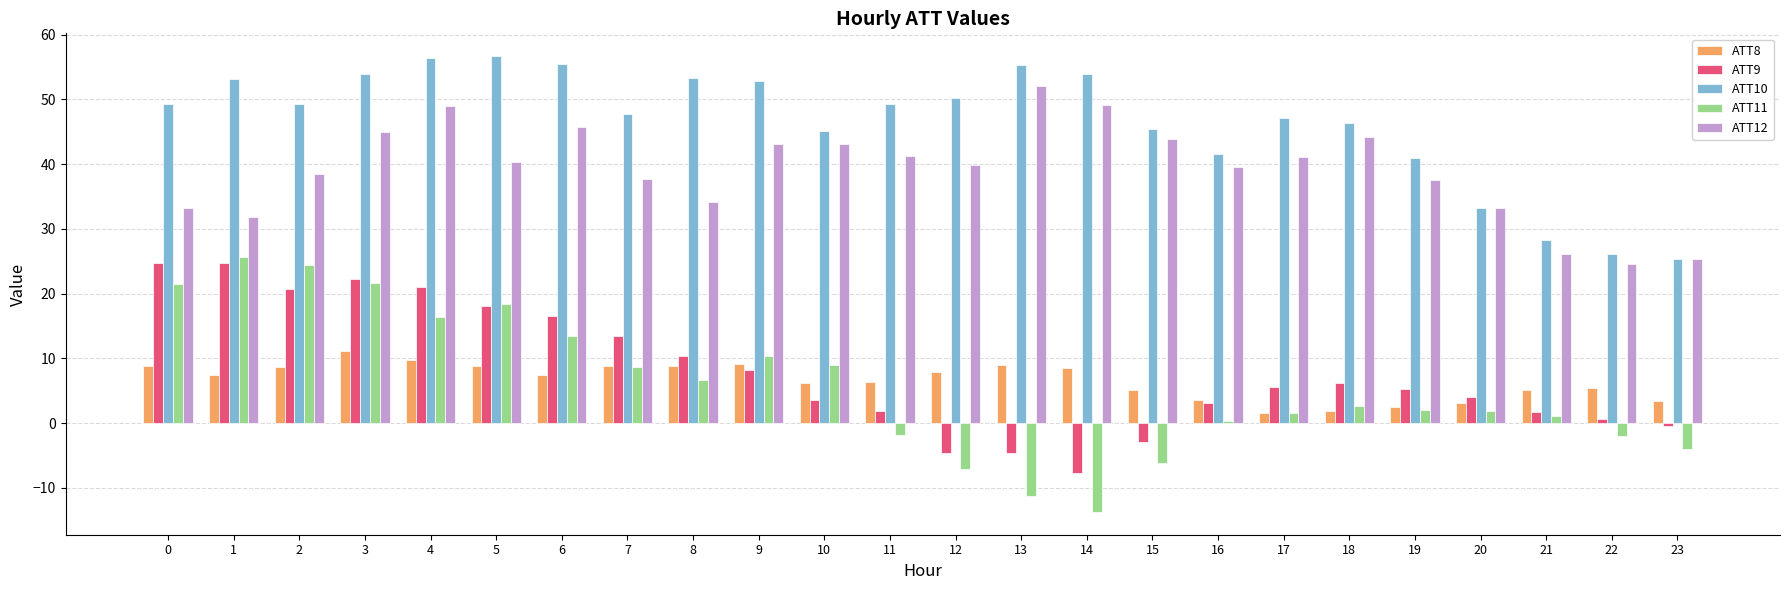

What is the difference between the highest and lowest values at 17?

45.5